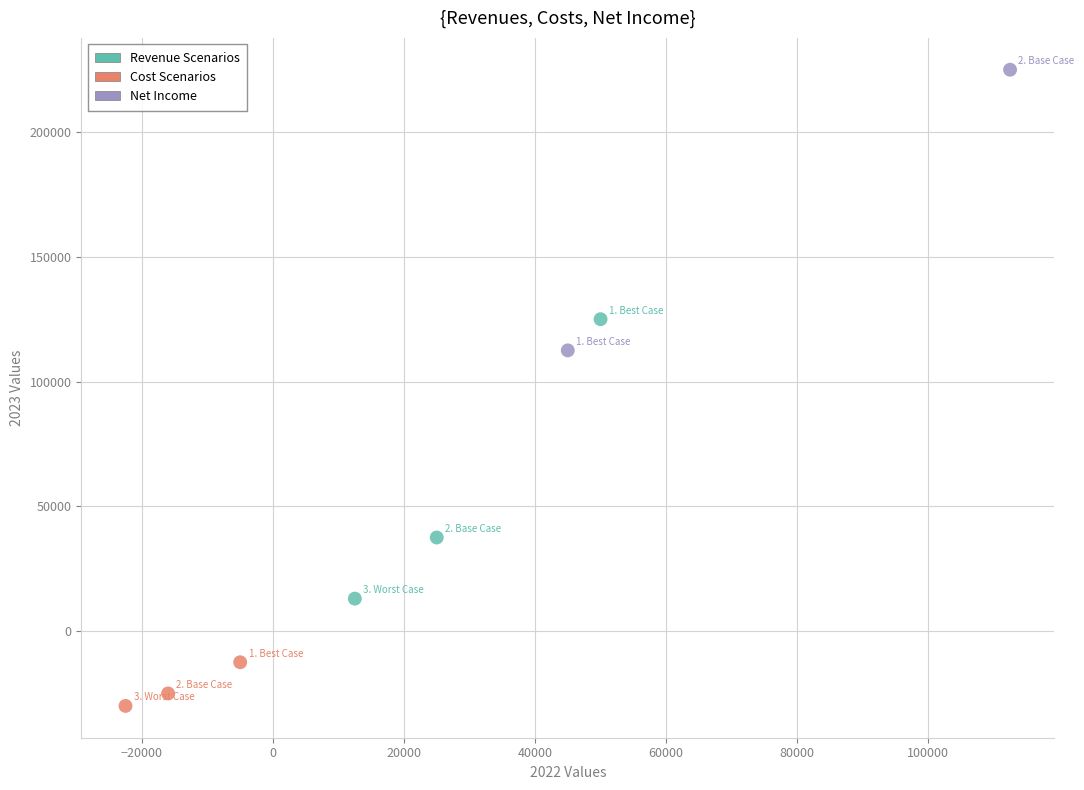

What are all the series names shown in the legend?

Revenue Scenarios, Cost Scenarios, Net Income